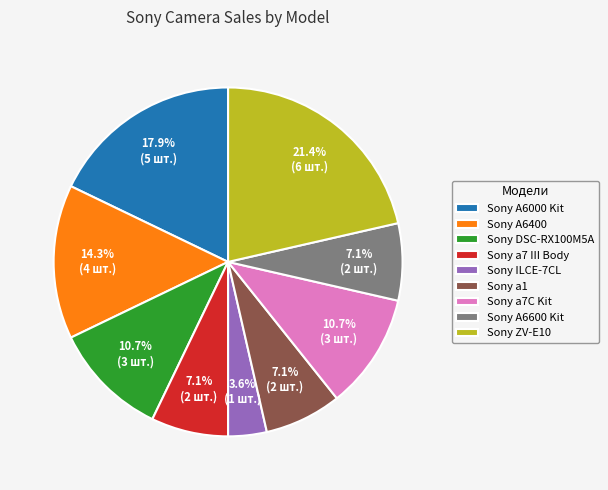

True or false: Sony A6400 accounts for 25% of the total.

False